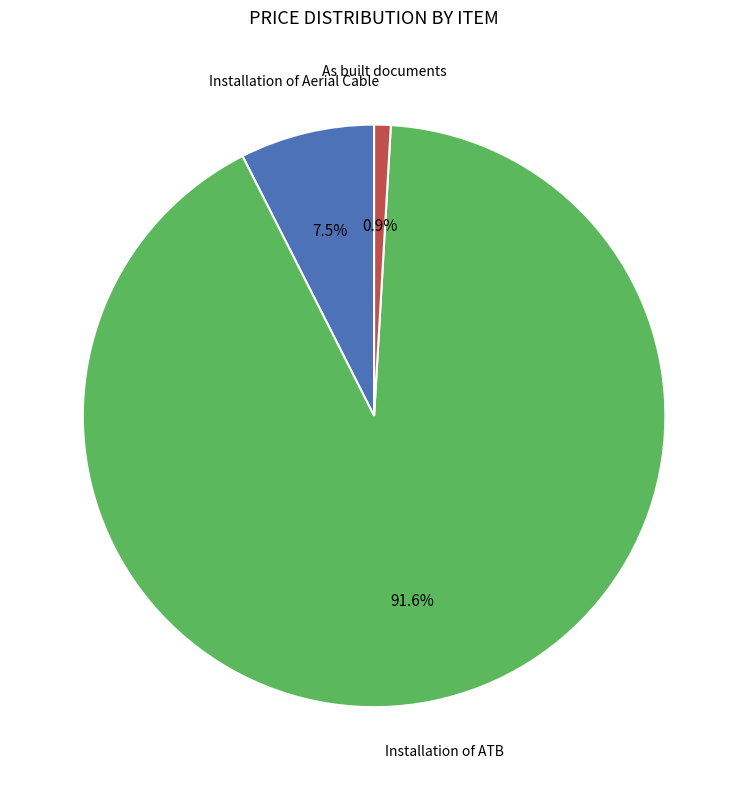

Does any single category account for the majority?

Yes